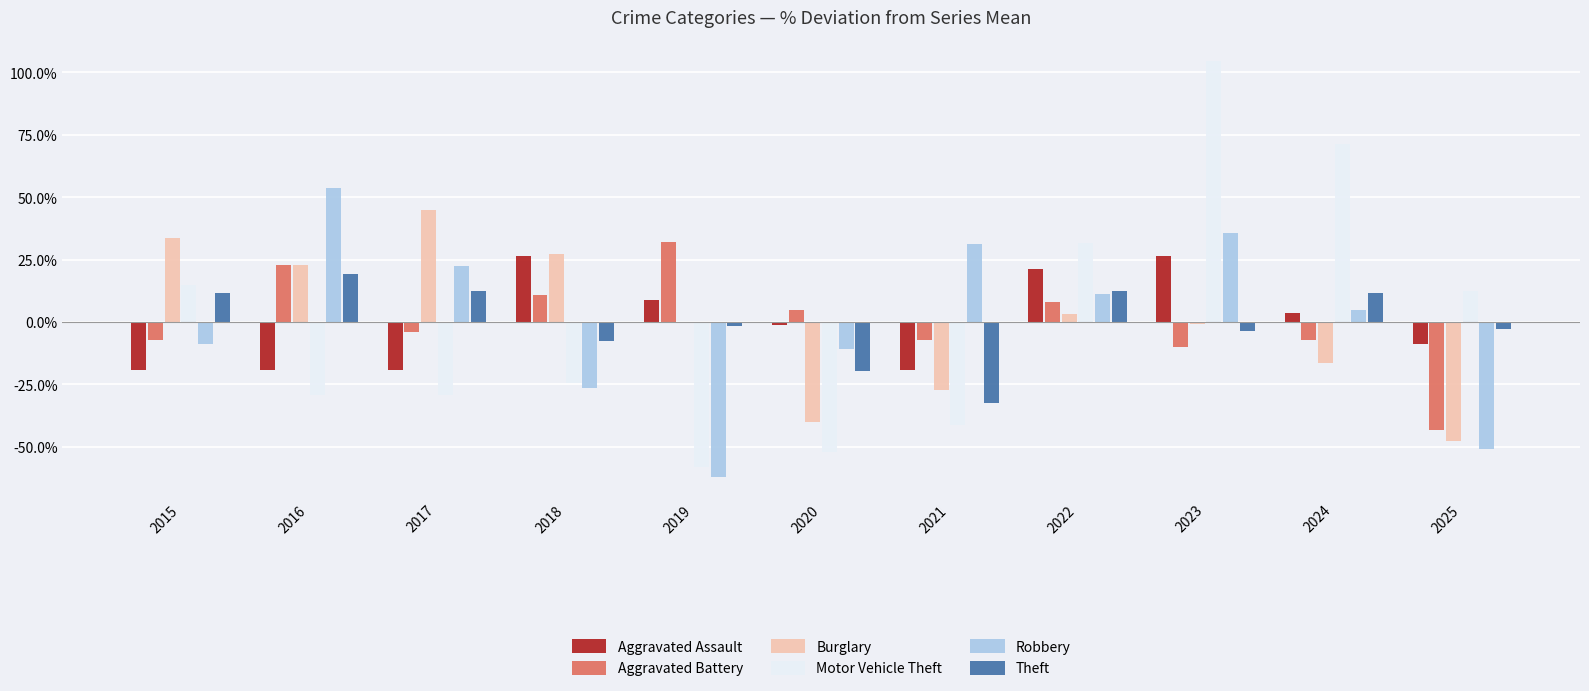

True or false: Motor Vehicle Theft has a value of -41.8 at 2018.

False